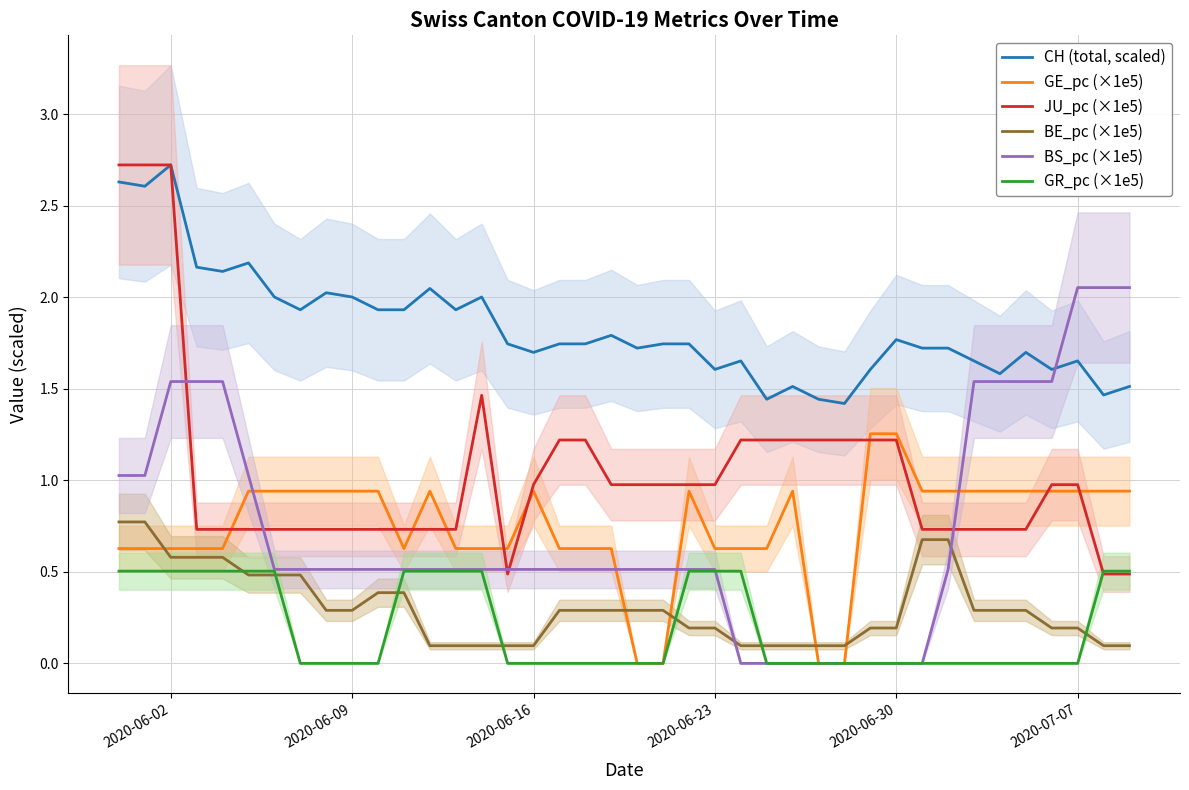

The BS_pc (×1e5) series shows 0.1 at 2020-06-09. True or false?

False